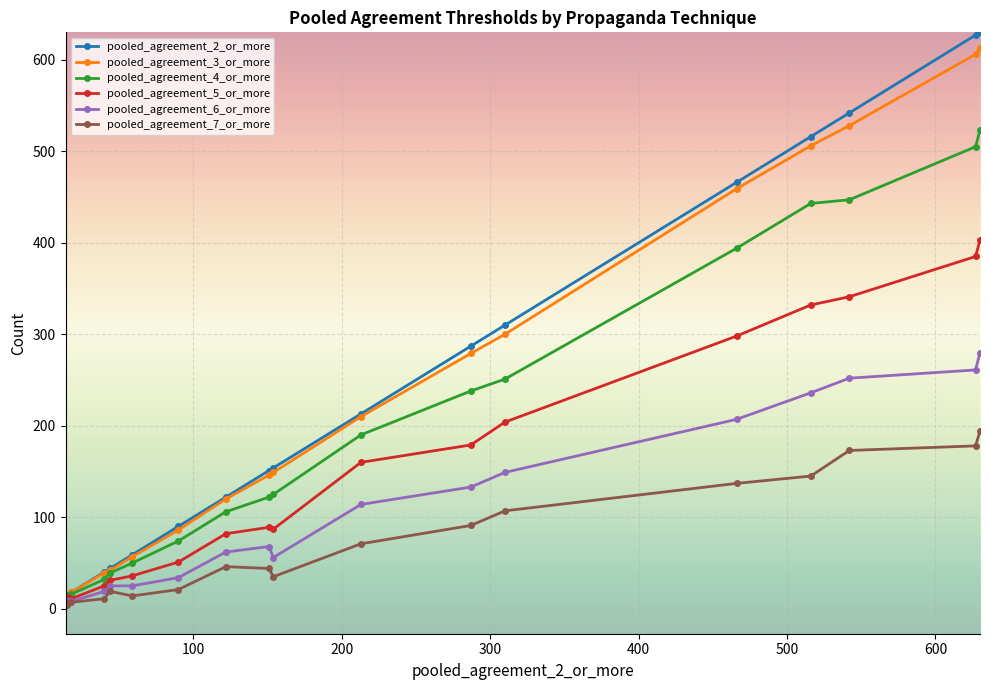

How many lines are shown in the chart?

6